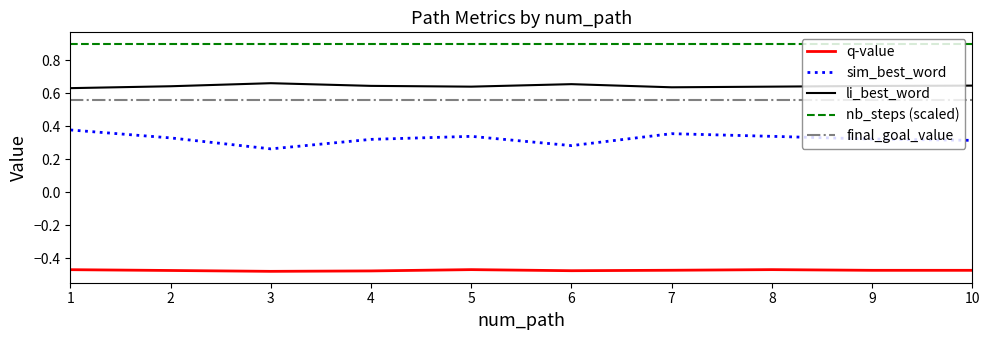

What is the greatest value displayed?

0.9